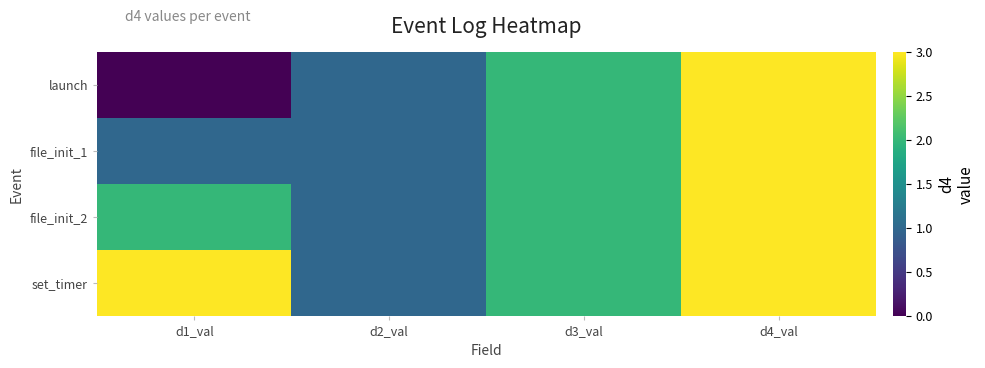

At which category does the chart reach its minimum across all series?

d1_val